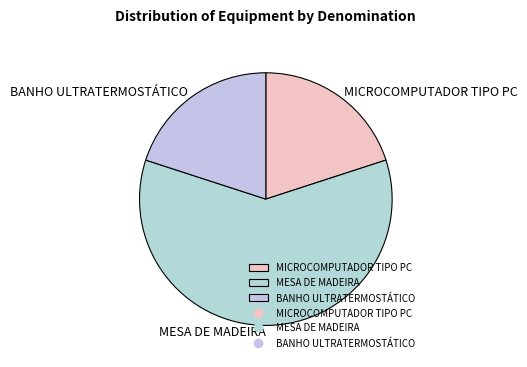

Is it true that MESA DE MADEIRA is 88% of the pie?

False